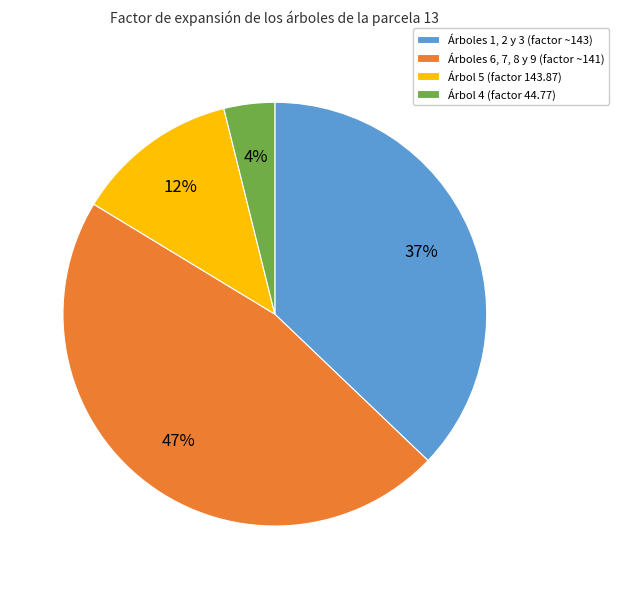

Between Árbol 5 (factor 143.87) and Árboles 6, 7, 8 y 9 (factor ~141), which is larger?

Árboles 6, 7, 8 y 9 (factor ~141)